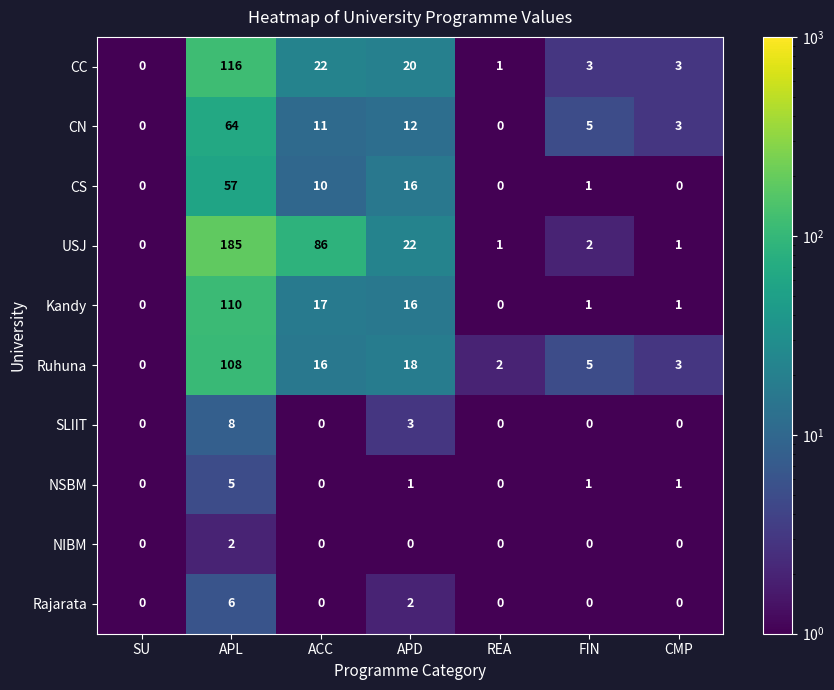

At which label is Kandy closest to 55?

ACC